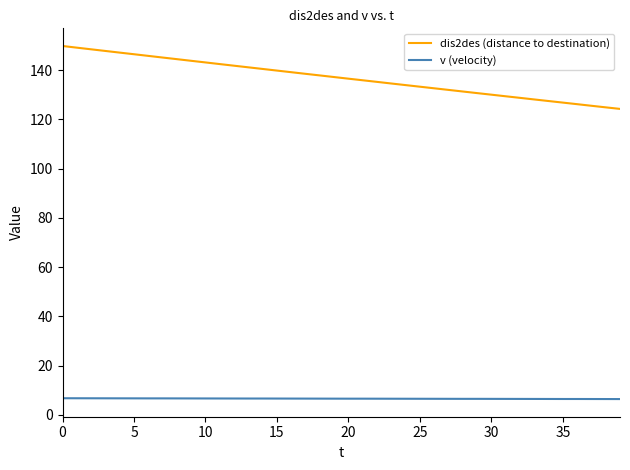

True or false: dis2des (distance to destination) and v (velocity) intersect in this chart.

False